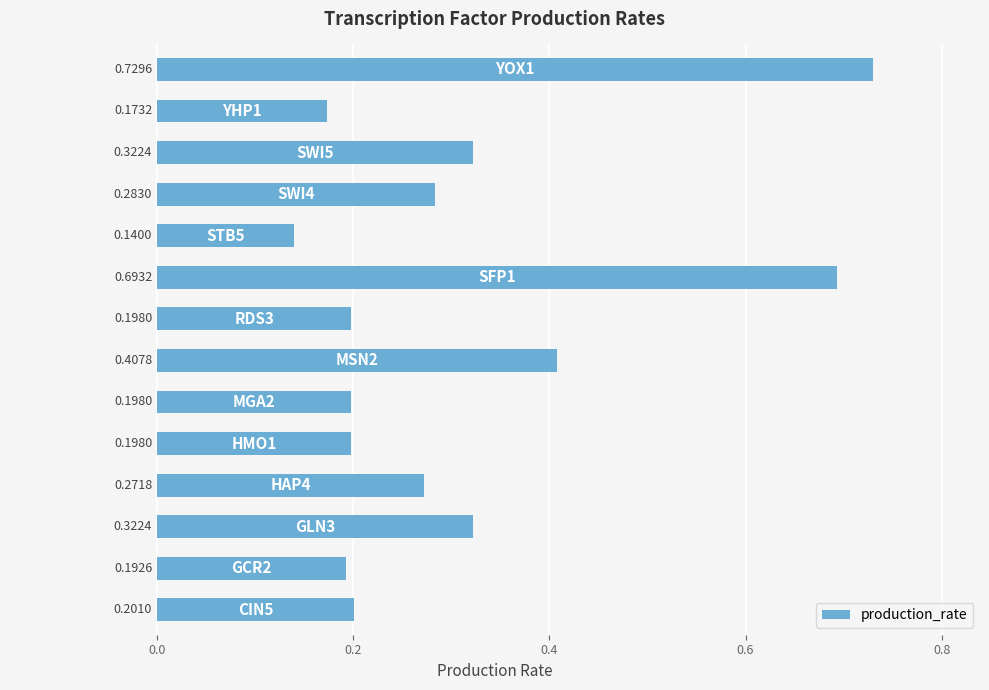

What is the difference between the maximum and minimum values?

0.6